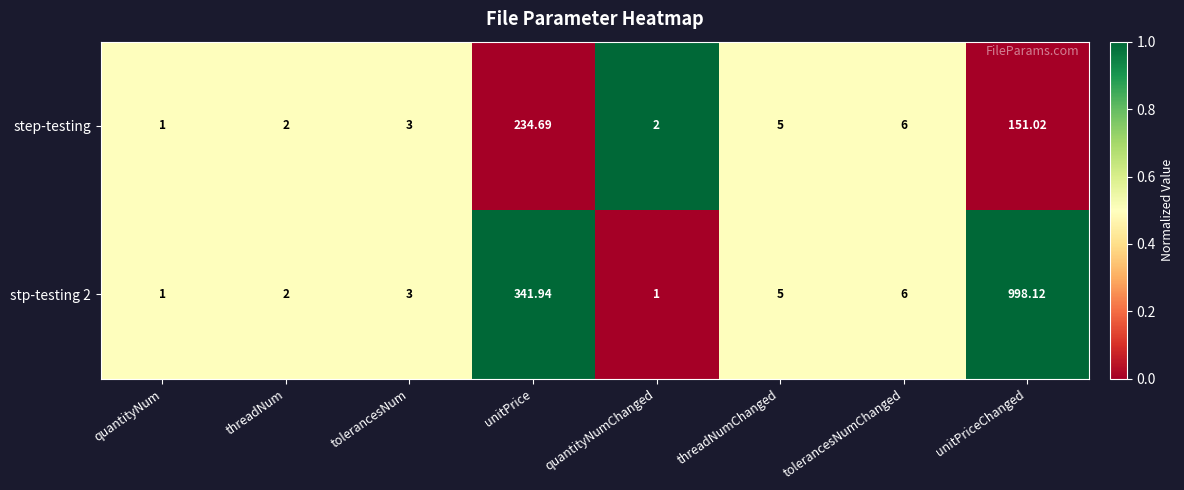

At which label is stp-testing 2 closest to 499?

unitPrice